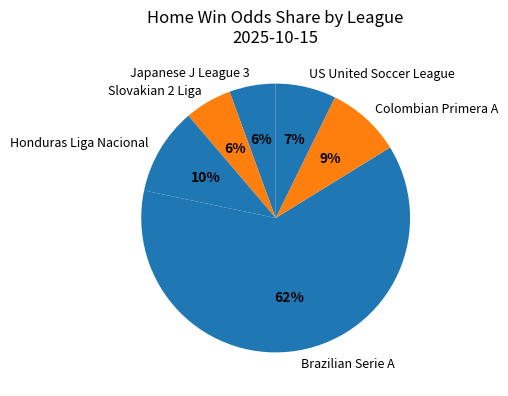

The Japanese J League 3 slice represents 6% of the pie. True or false?

True